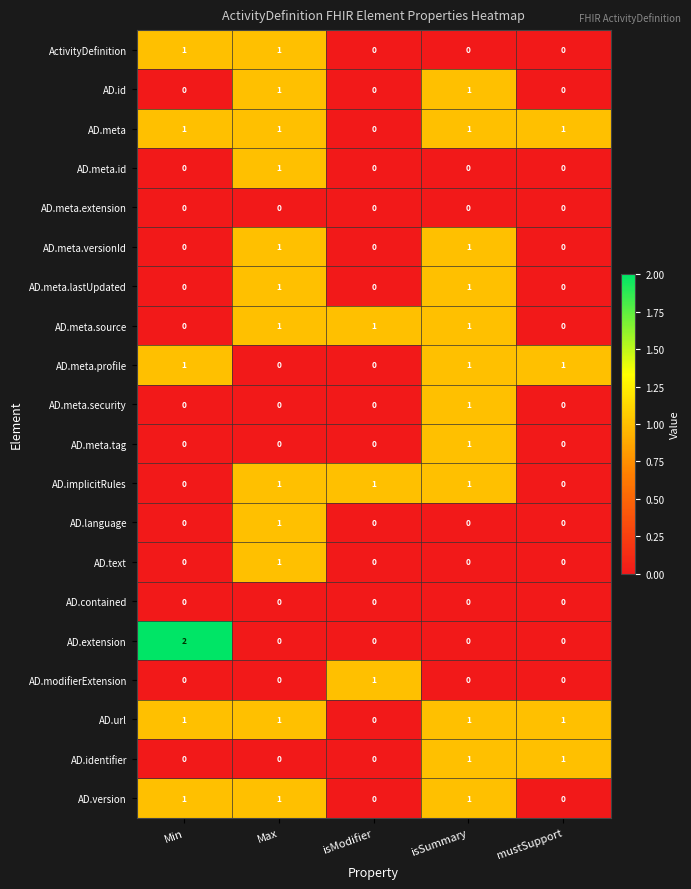

What is the sum of all AD.meta.profile values?

3